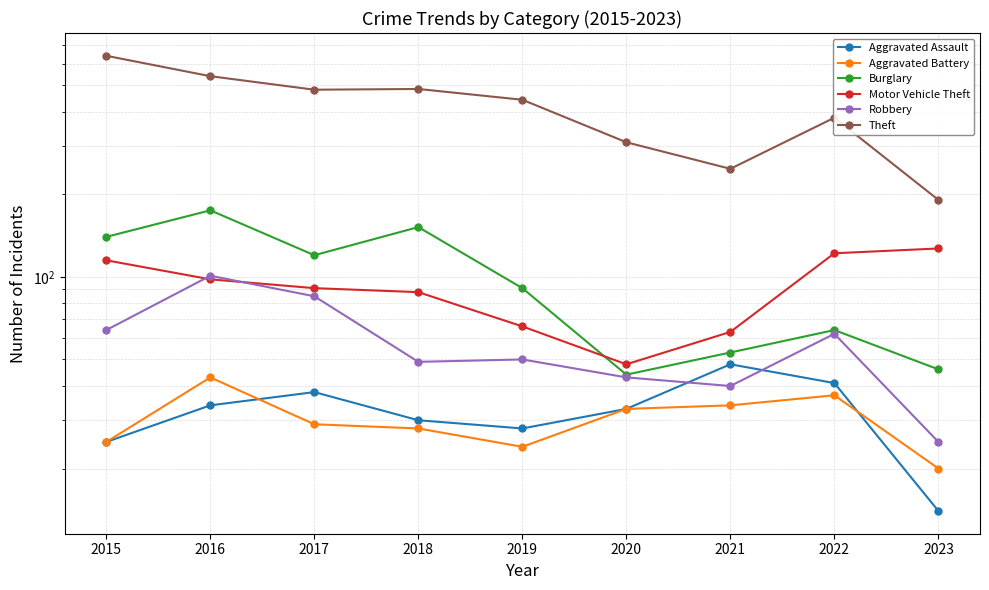

What is the value of the Motor Vehicle Theft point at the 7th from the left?

63